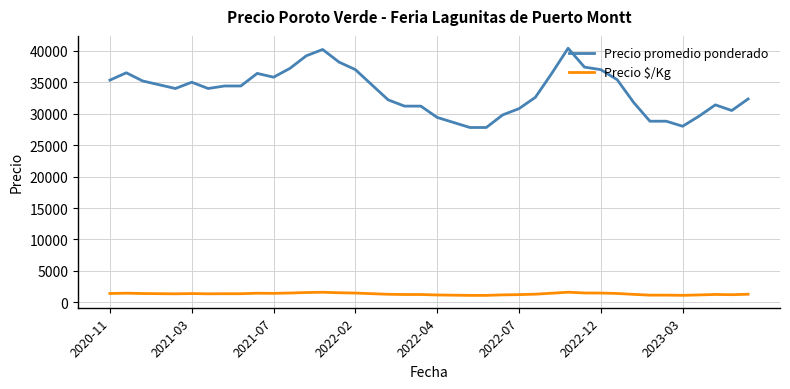

Which series has the widest spread of values?

Precio promedio ponderado